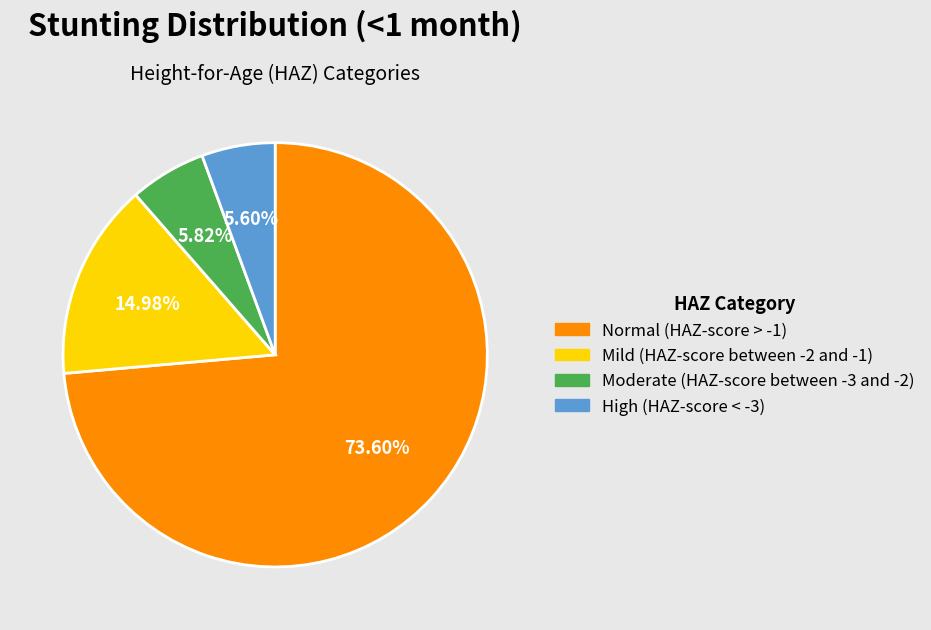

How many segments does this pie chart have?

4